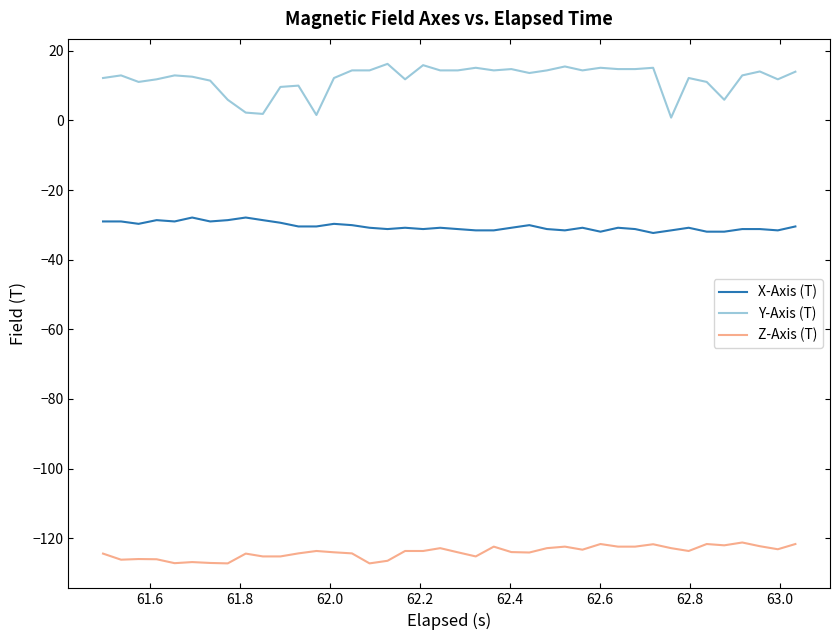

List the series in order of their overall mean, highest first.

Y-Axis (T), X-Axis (T), Z-Axis (T)